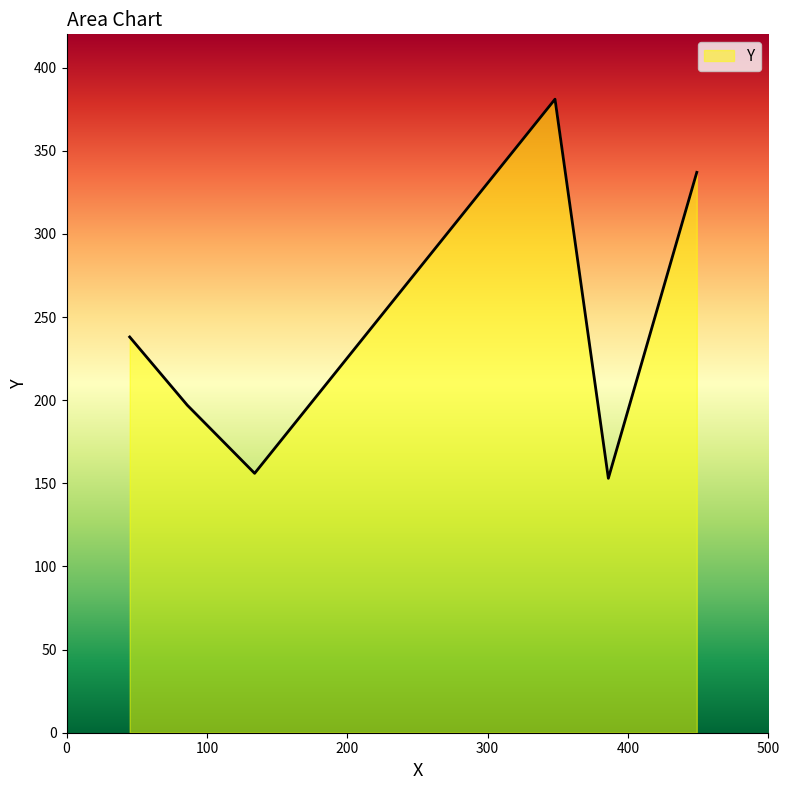

Does the chart display data point markers on the line(s)?

No